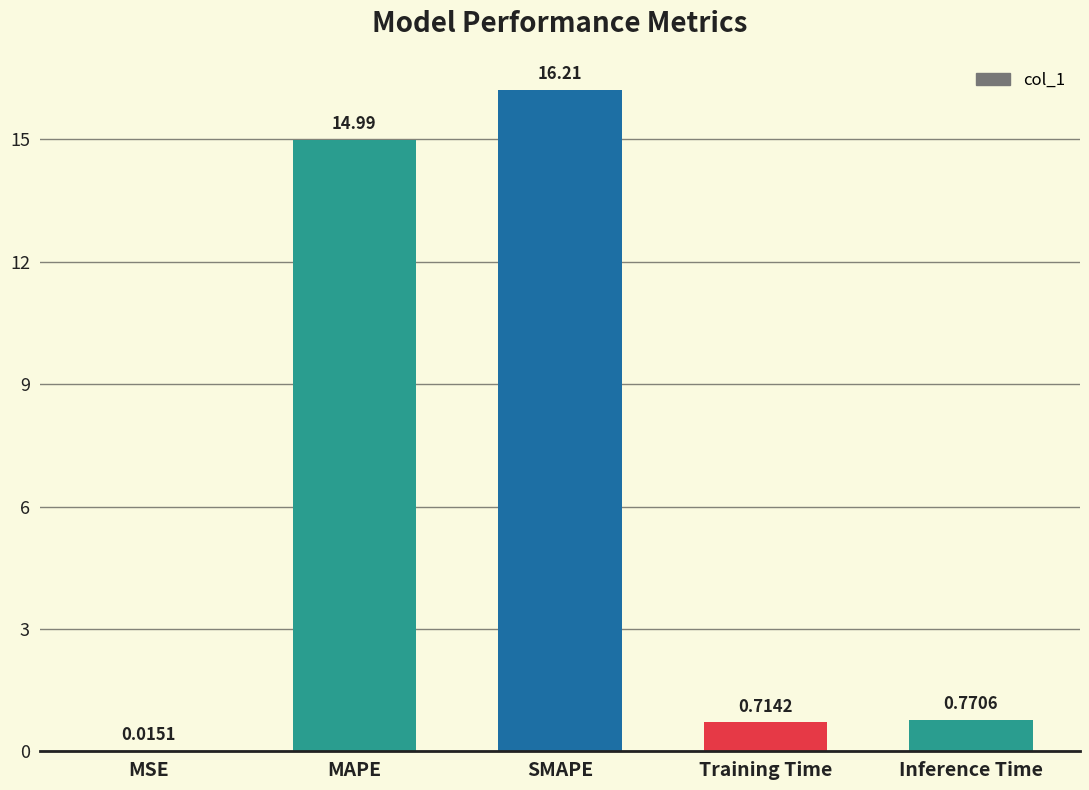

Where is the data nearest to the value 8?

MAPE